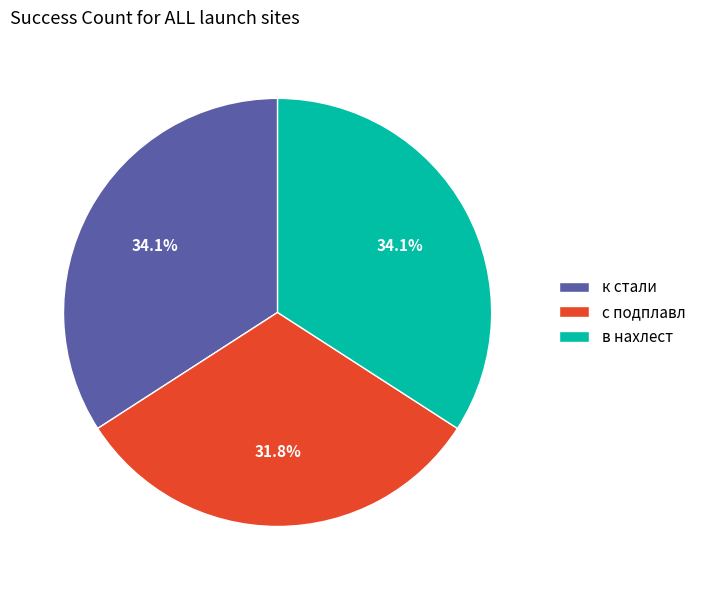

Does с подплавл represent more than half of the total?

No